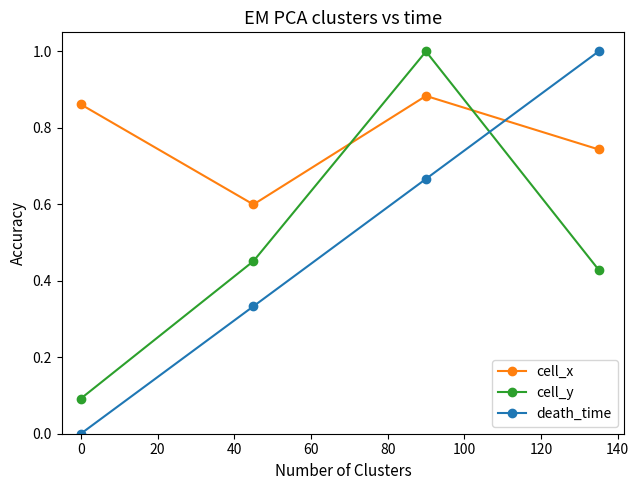

What is the highest value of the cell_y series?

1.0